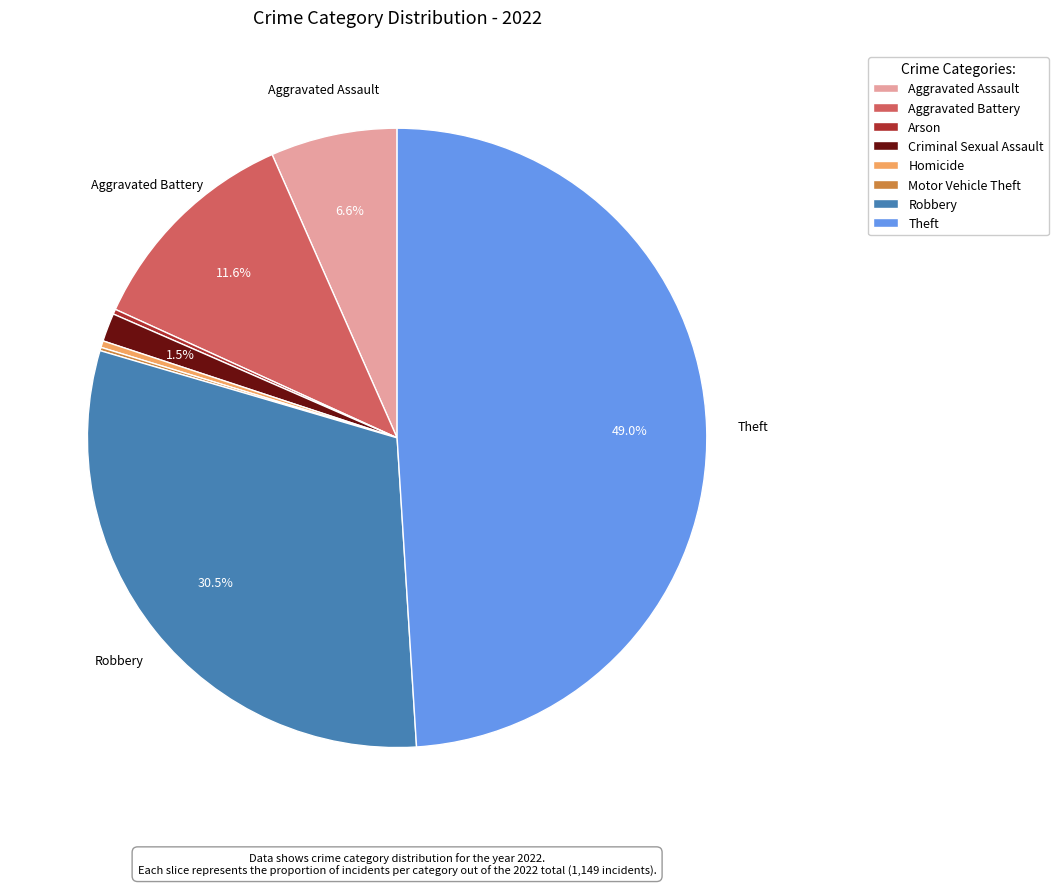

To the nearest percent, what is the difference between the largest and smallest slice percentages?

49%